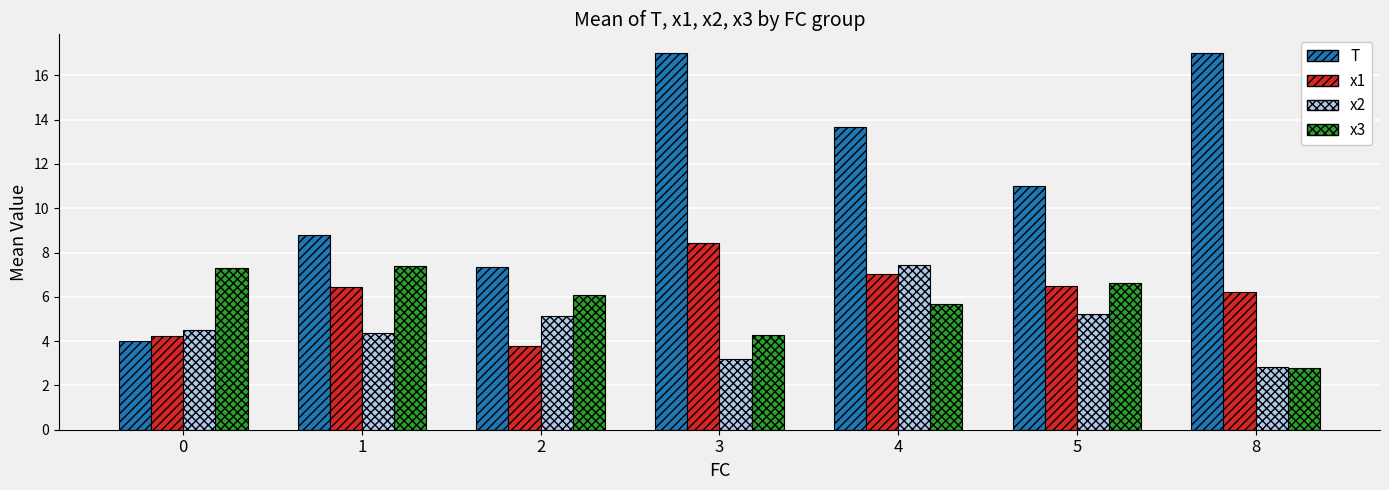

Rank the series at 3 from lowest to highest value.

x2, x3, x1, T